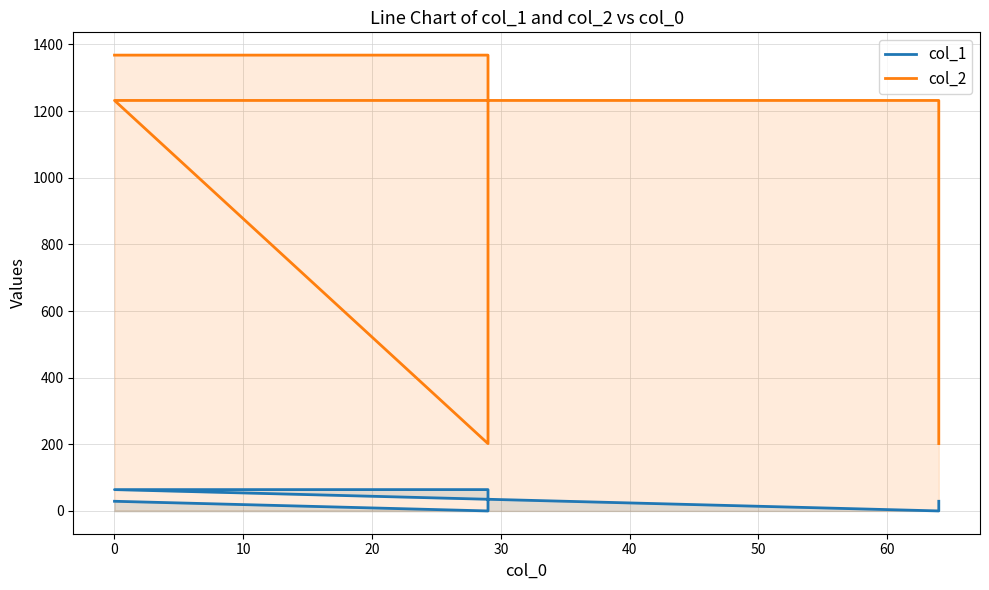

At 0, list the series in order from smallest to largest.

col_1, col_2